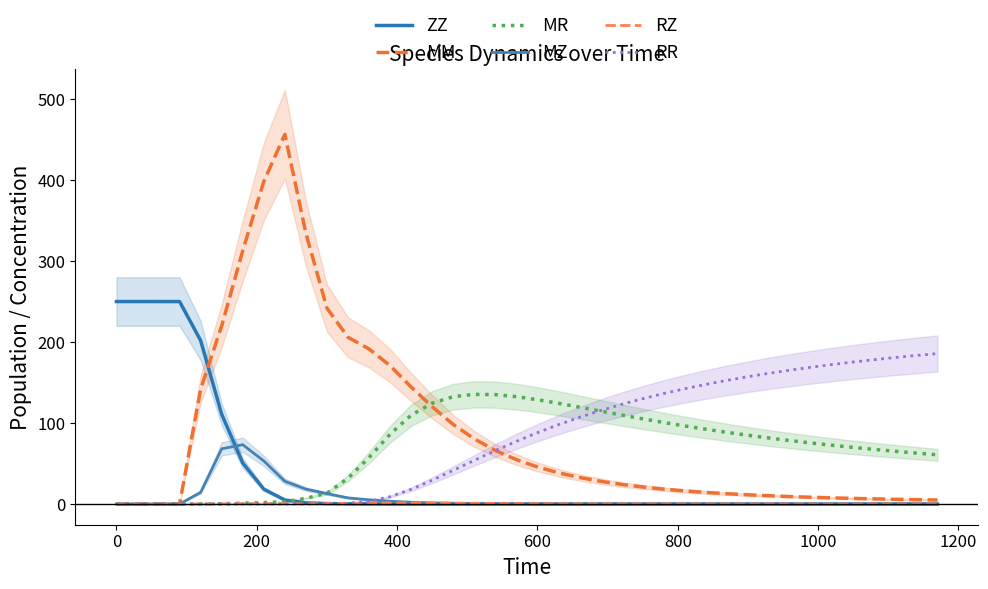

Is the value of RR at 26 greater than the value of ZZ at 9?

Yes